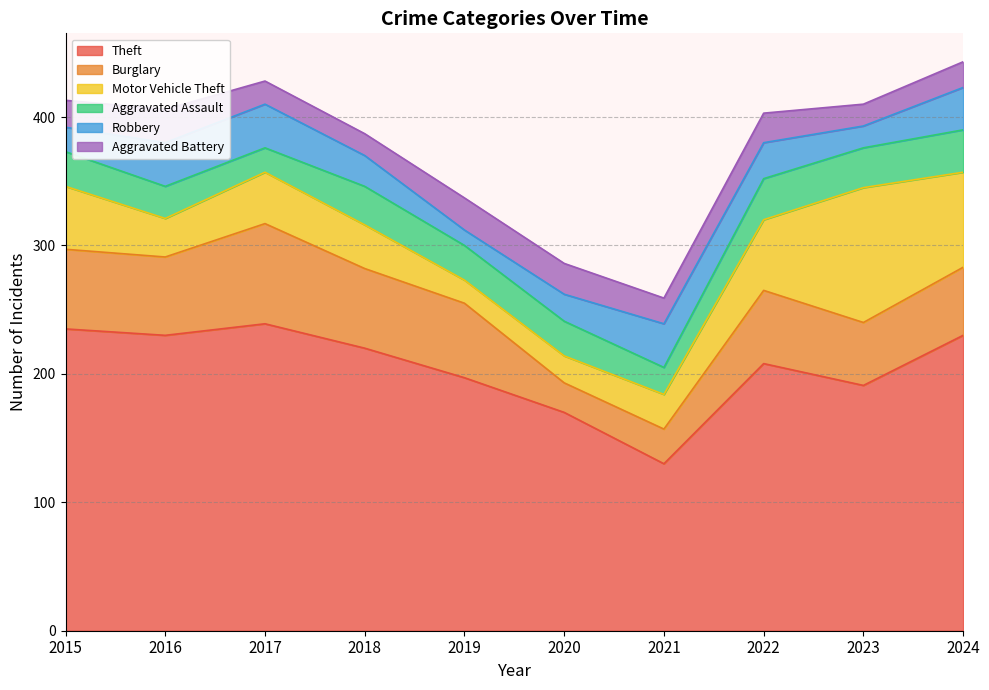

How many intersections are there between Motor Vehicle Theft and Robbery?

3